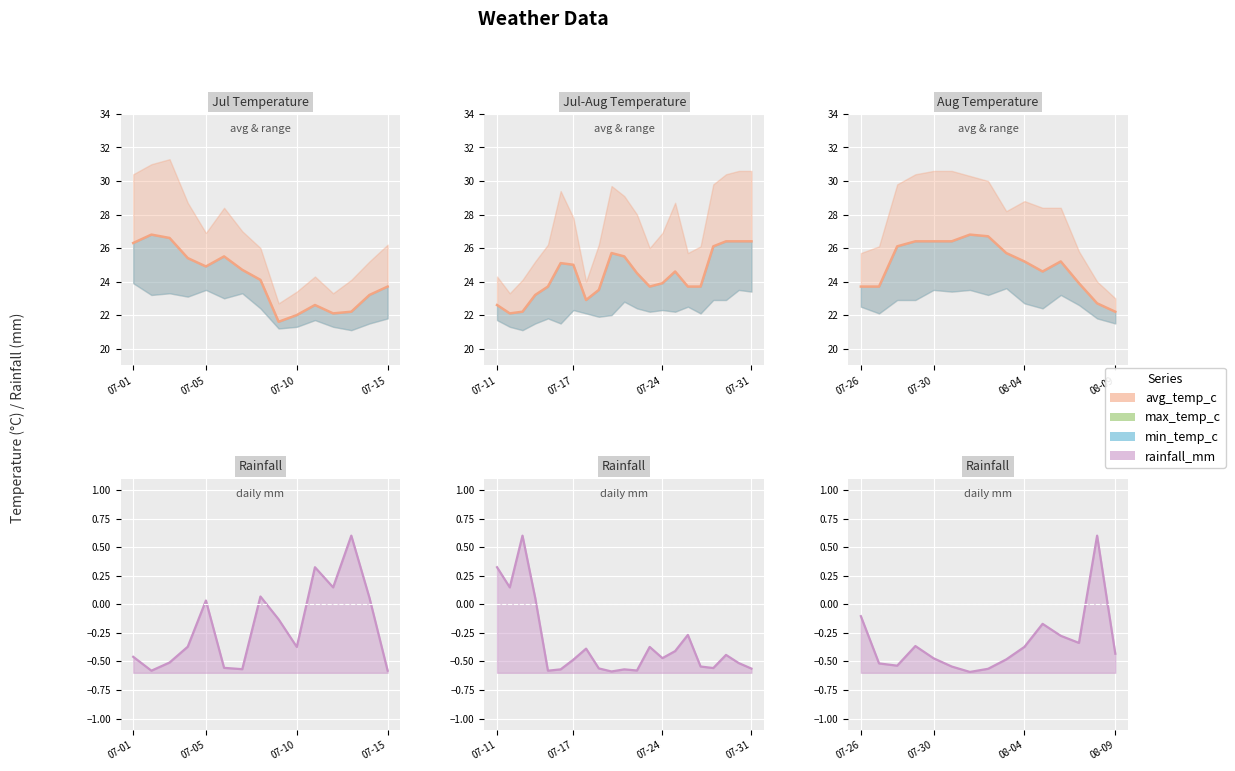

What is the value of the rainfall_mm point at the 2nd from the left?

-0.5